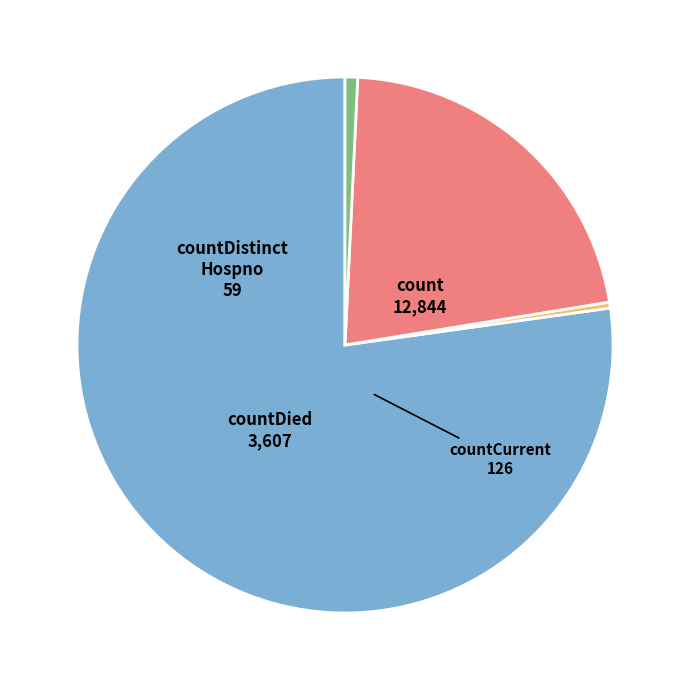

Is there a majority slice in this chart?

Yes